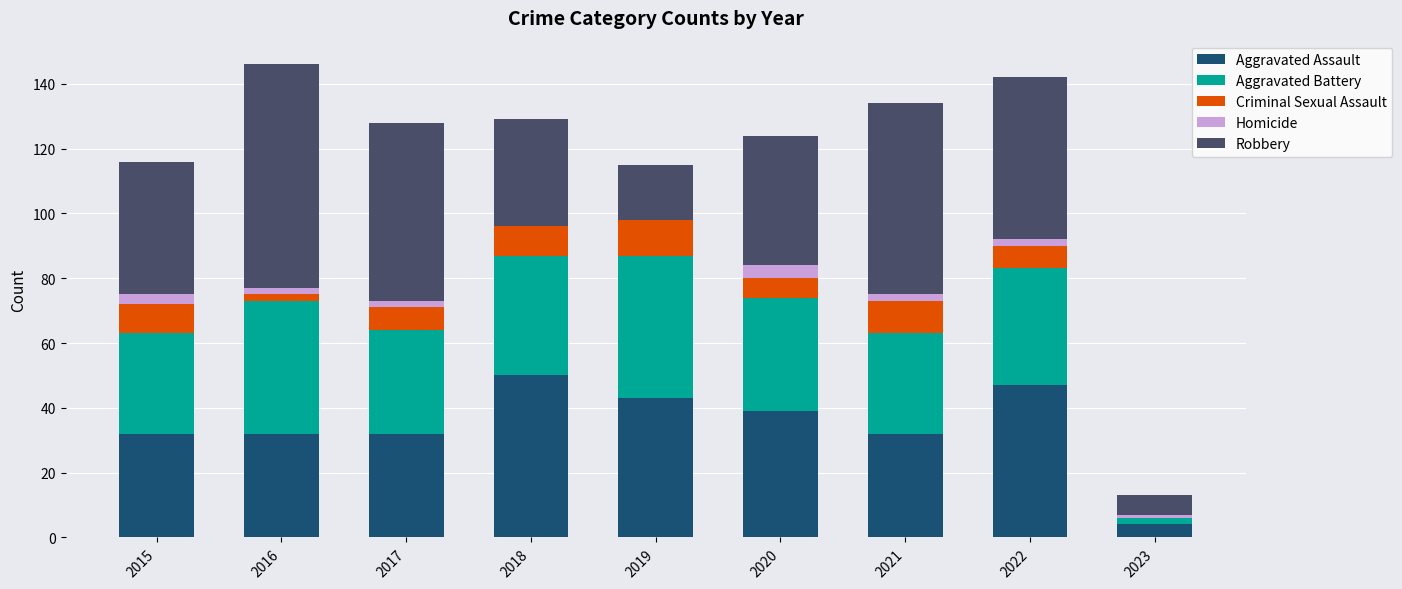

What is the sum of all Aggravated Assault values?

311